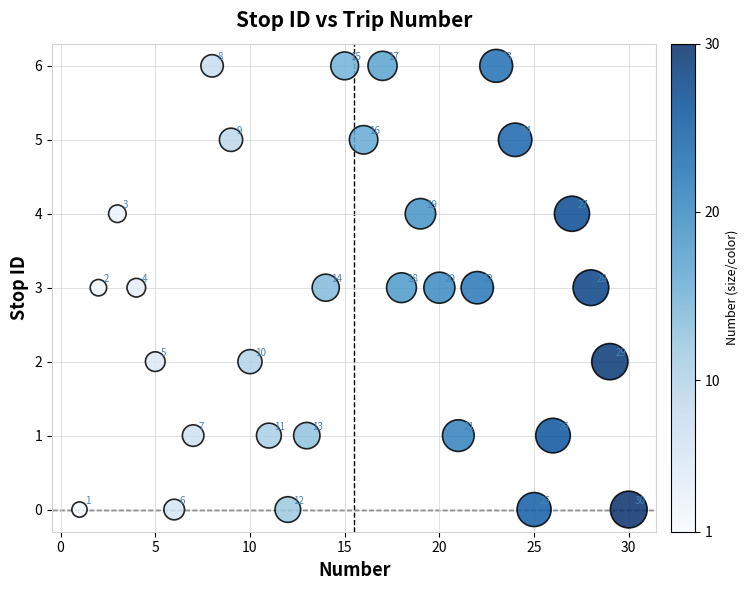

What Y value in the scatter plot is closest to 3?

3